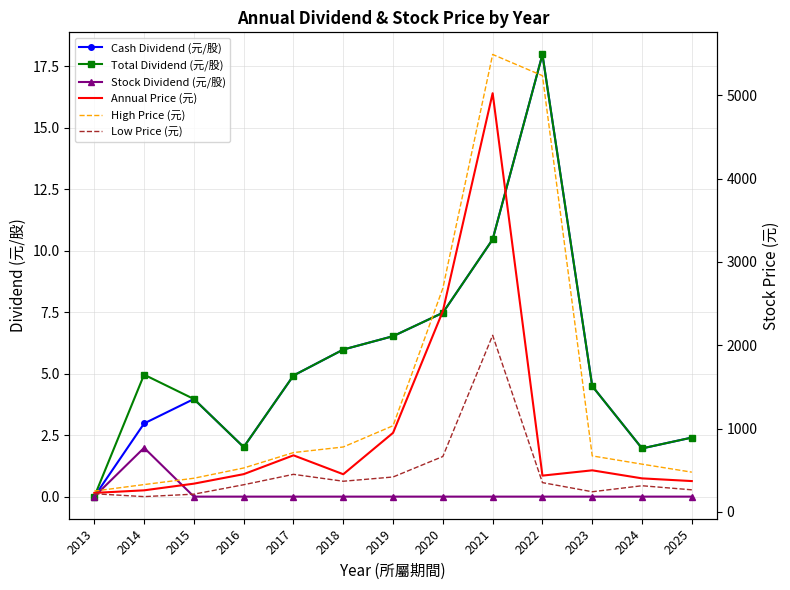

The value of Cash Dividend (元/股) at 2024 is 2.0. True or false?

True